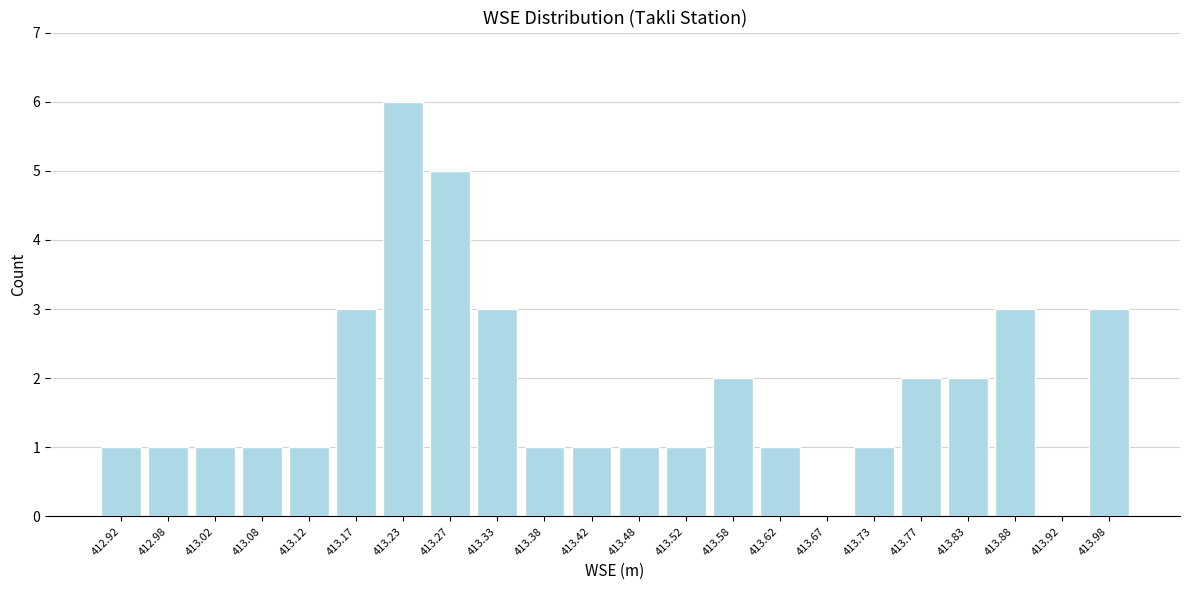

Reading left to right, transcribe this chart: for each bar, give the range it covers on the x-axis and its height. The values are not printed on the chart, so give them approximately, as read against the axis.

412.90 to 412.95: 1
412.95 to 413.00: 1
413.00 to 413.05: 1
413.05 to 413.10: 1
413.10 to 413.15: 1
413.15 to 413.20: 3
413.20 to 413.25: 6
413.25 to 413.30: 5
413.30 to 413.35: 3
413.35 to 413.40: 1
413.40 to 413.45: 1
413.45 to 413.50: 1
413.50 to 413.55: 1
413.55 to 413.60: 2
413.60 to 413.65: 1
413.65 to 413.70: 0
413.70 to 413.75: 1
413.75 to 413.80: 2
413.80 to 413.85: 2
413.85 to 413.90: 3
413.90 to 413.95: 0
413.95 to 414.00: 3